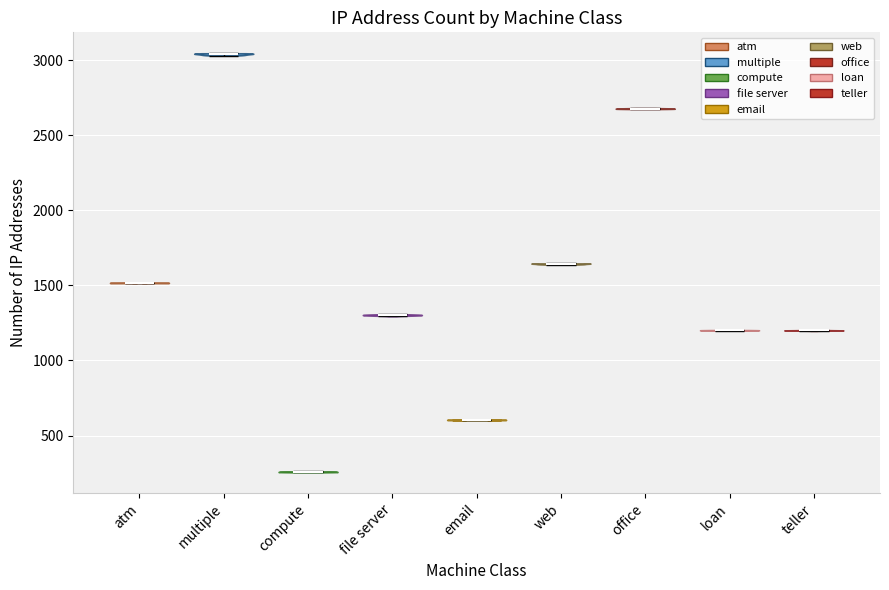

Reading left to right, read every violin against the y-axis: where its median line is, and the lowest and highest points it reaches. The values are not printed on the chart, so give them approximately, as read against the axis.

atm: median line 1500, lowest point 1500, highest point 1500
multiple: median line 3050, lowest point 3050, highest point 3050
compute: median line 250, lowest point 250, highest point 250
file server: median line 1300, lowest point 1300, highest point 1300
email: median line 600, lowest point 600, highest point 600
web: median line 1650, lowest point 1650, highest point 1650
office: median line 2700, lowest point 2650, highest point 2700
loan: median line 1200, lowest point 1200, highest point 1200
teller: median line 1200, lowest point 1200, highest point 1200